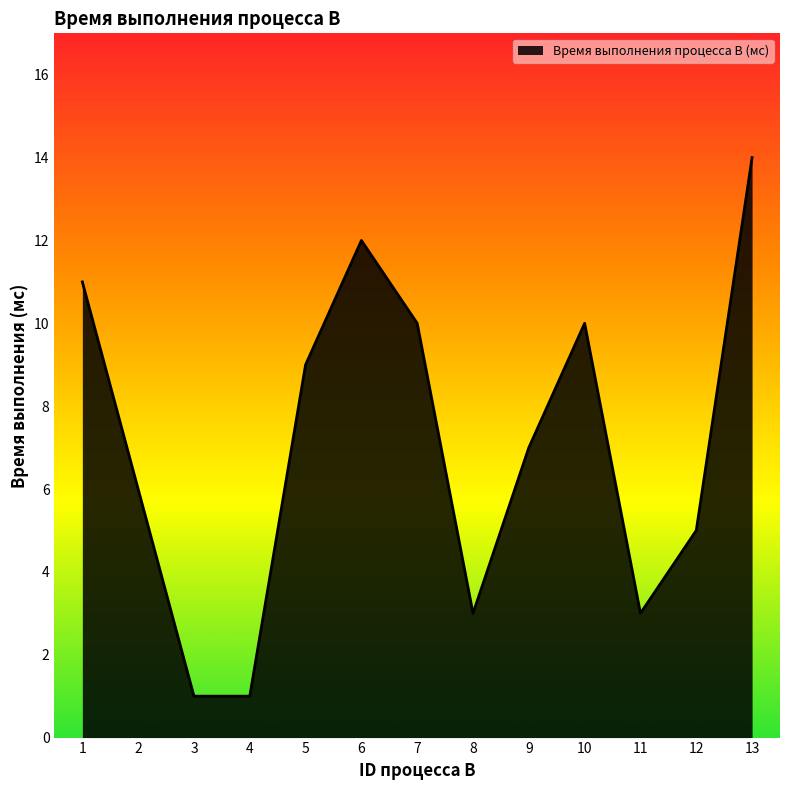

What is the change in value from 2 to 12?

-1